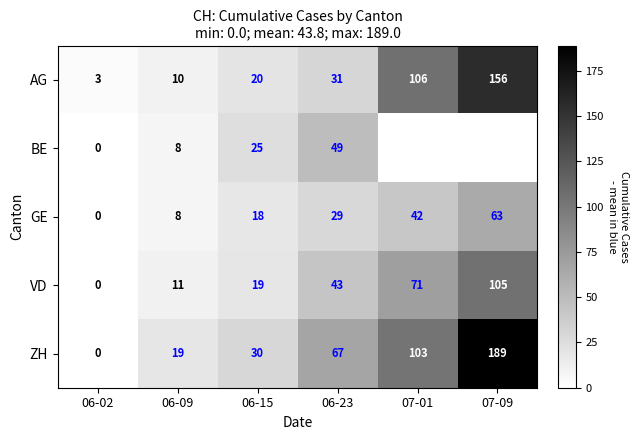

Where is GE nearest to the value 31?

06-23